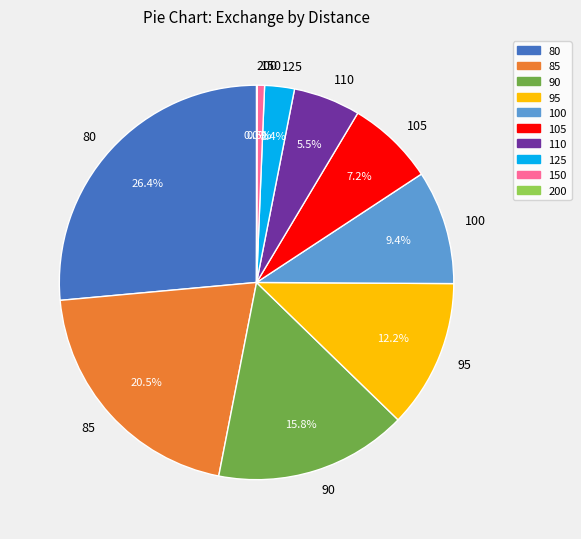

To the nearest percent, what is the difference between the largest and smallest slice percentages?

26%